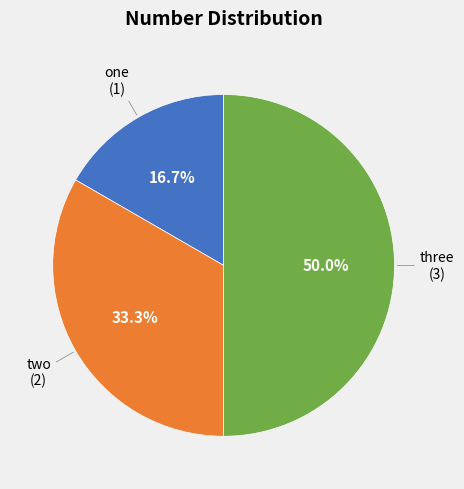

How many slices are in this pie chart?

3